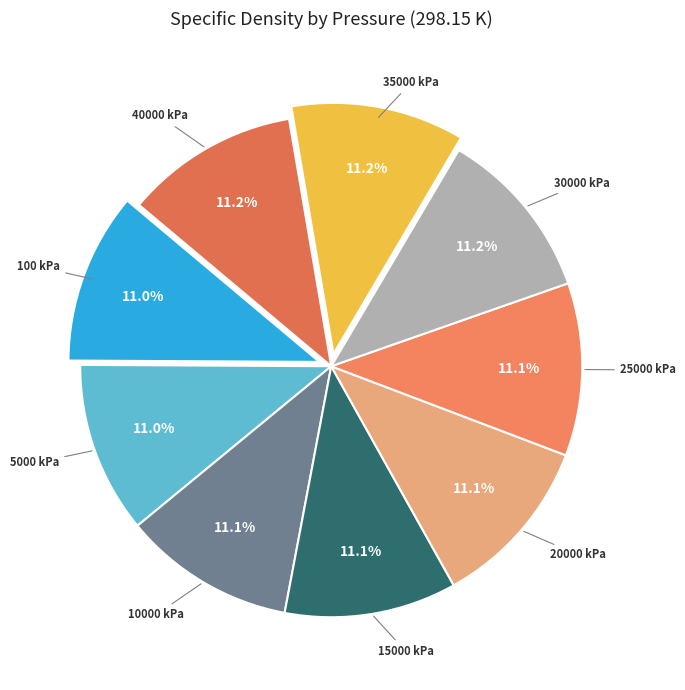

Is the sum of 30000 kPa and 5000 kPa greater than half?

No